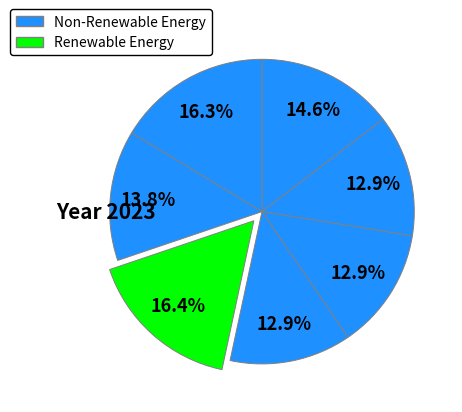

How many segments does this pie chart have?

7